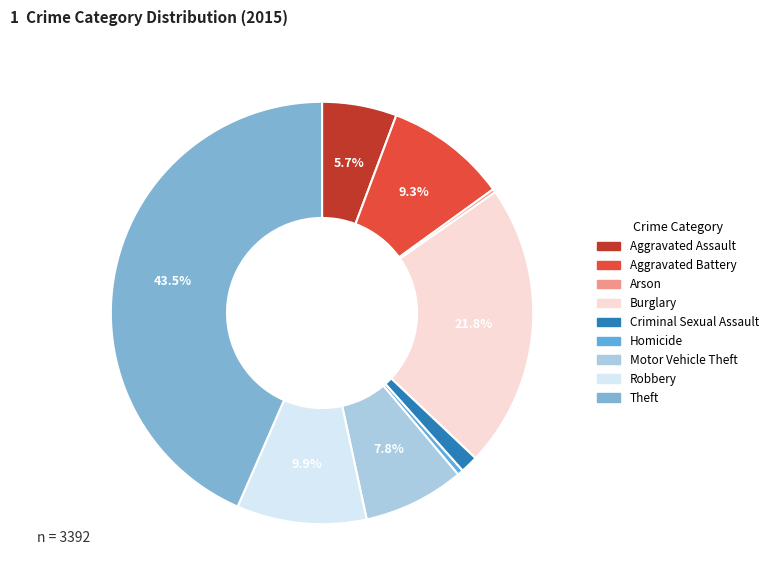

Which slice is the largest?

Theft